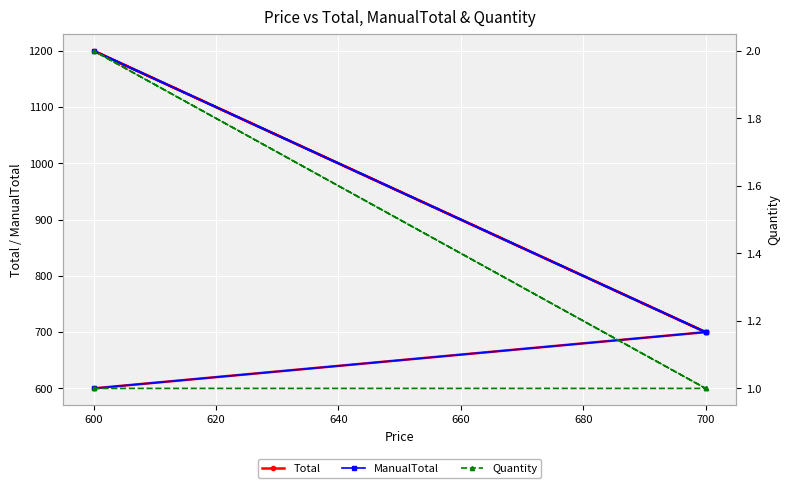

True or false: Quantity and Total intersect in this chart.

False